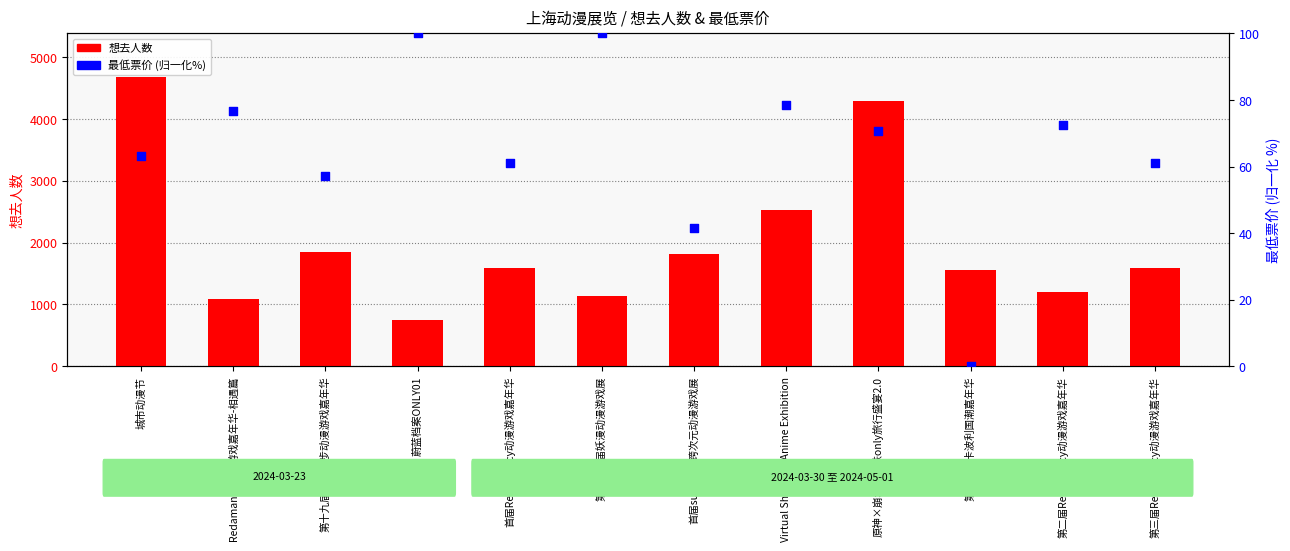

Is the value of 想去人数 at 首届Redamancy动漫游戏嘉年华 greater than the value of 最低票价(归一化%) at 首届sunshine跨次元动漫游戏展?

Yes